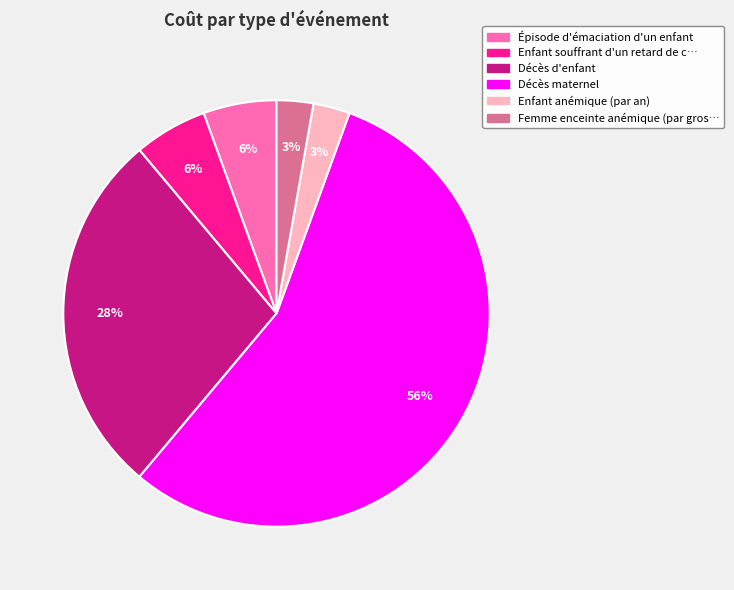

Is there any slice that represents more than half of the pie?

Yes